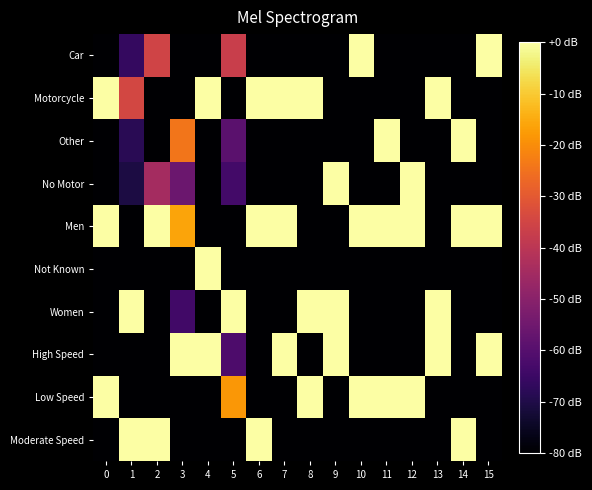

Between 6 and 11, which series saw the biggest shift?

Motorcycle